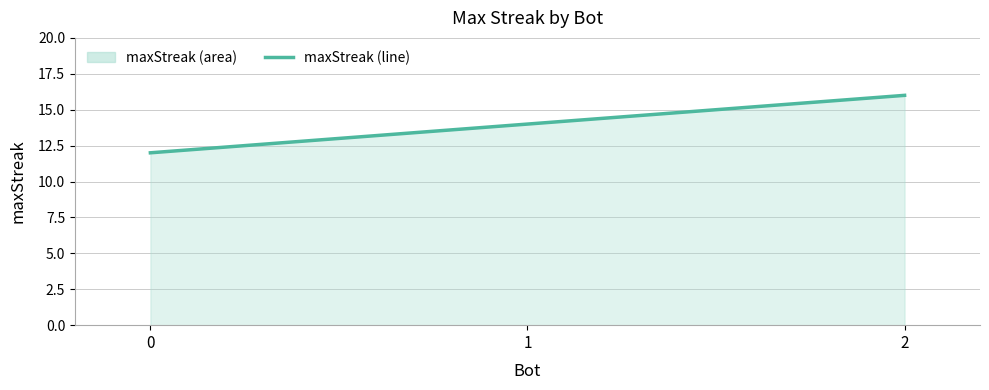

What is the sum of the values at 0 and 1?

26